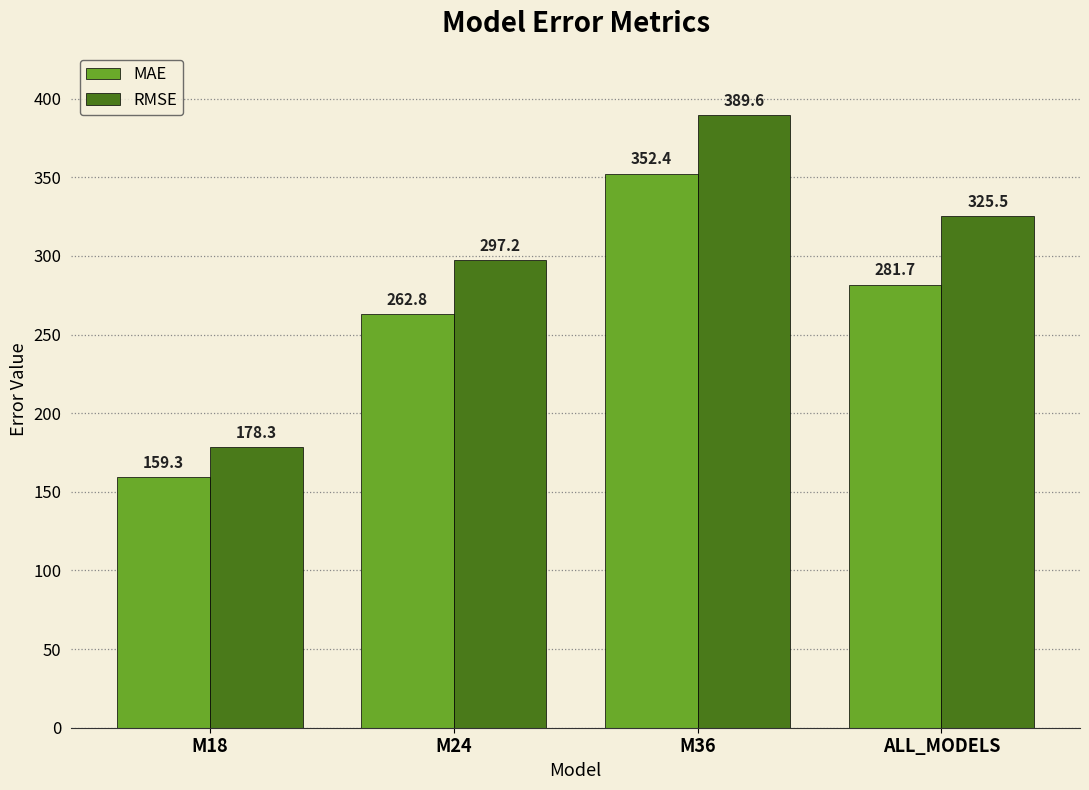

What is the average value of the RMSE series?

297.7